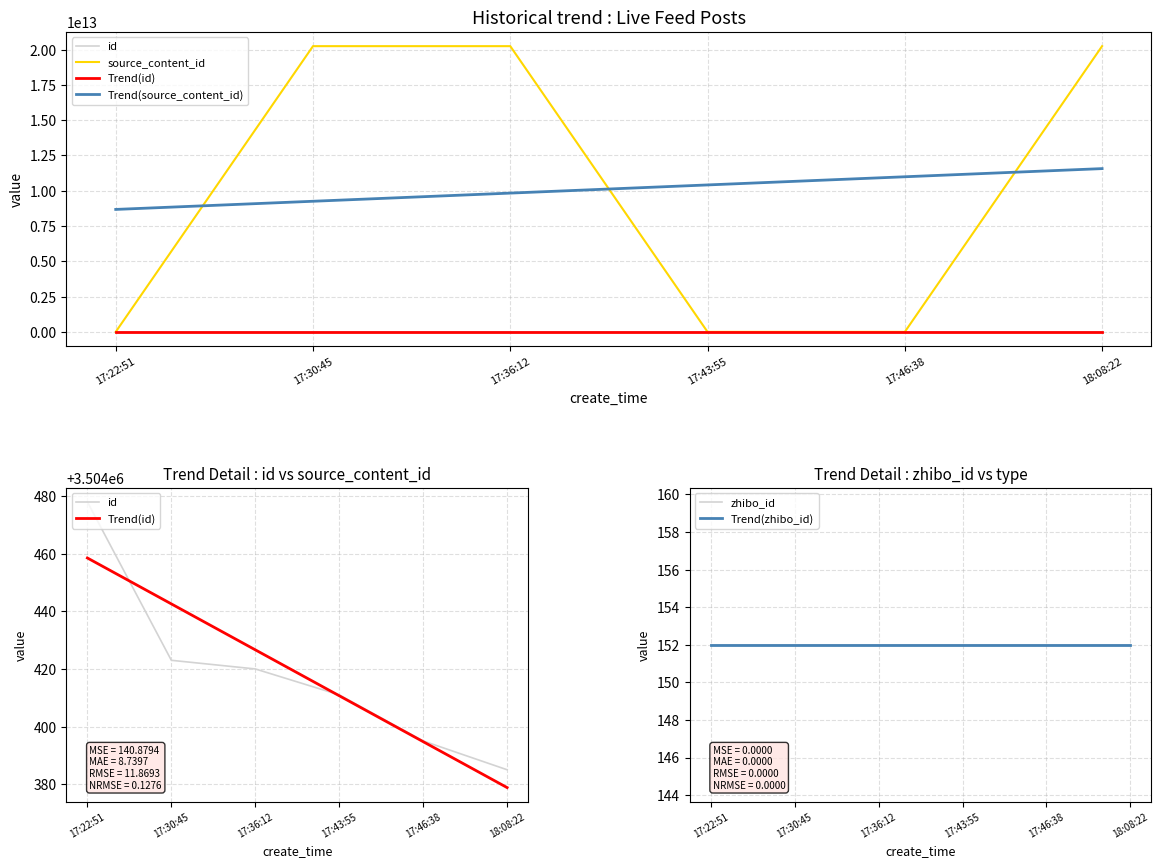

Reading left to right, transcribe all the data shown in this chart.

id: 3504478.0	3504423.0	3504420.0	3504411.0	3504395.0	3504385.0
source_content_id: 0.0	20240226175107.0	20240226174535.0	0.0	0.0	20240226172319.0
Trend(id): 3504458.5	3504442.6	3504426.6	3504410.7	3504394.8	3504378.8
Trend(source_content_id): 8674382646869.3	9252674822919.0	9830966998968.7	10409259175018.3	10987551351068.0	11565843527117.7
zhibo_id: 152.0	152.0	152.0	152.0	152.0	152.0
Trend(zhibo_id): 152.0	152.0	152.0	152.0	152.0	152.0